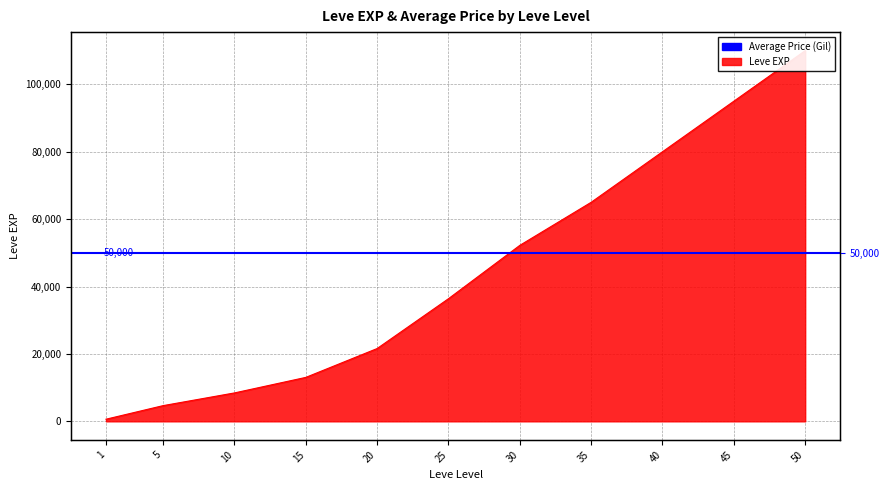

Does the chart display data point markers on the line(s)?

No